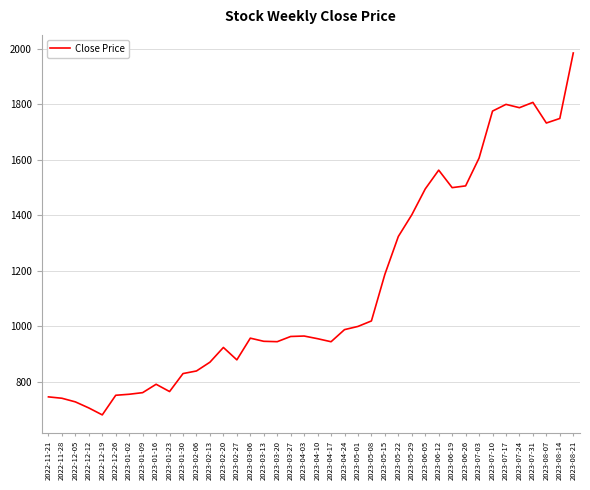

Where is the first local minimum?

2022-12-19